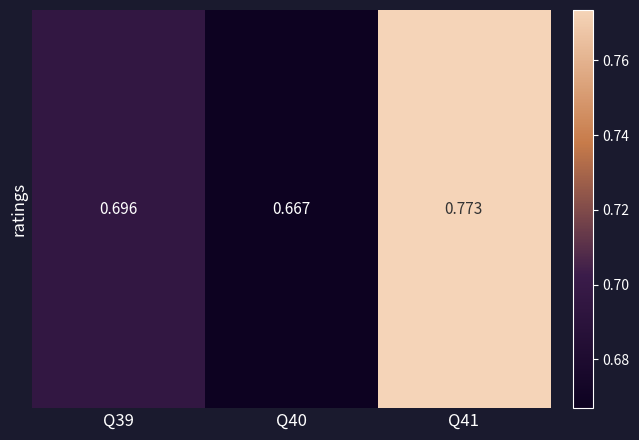

What value does the data have at Q39?

0.7